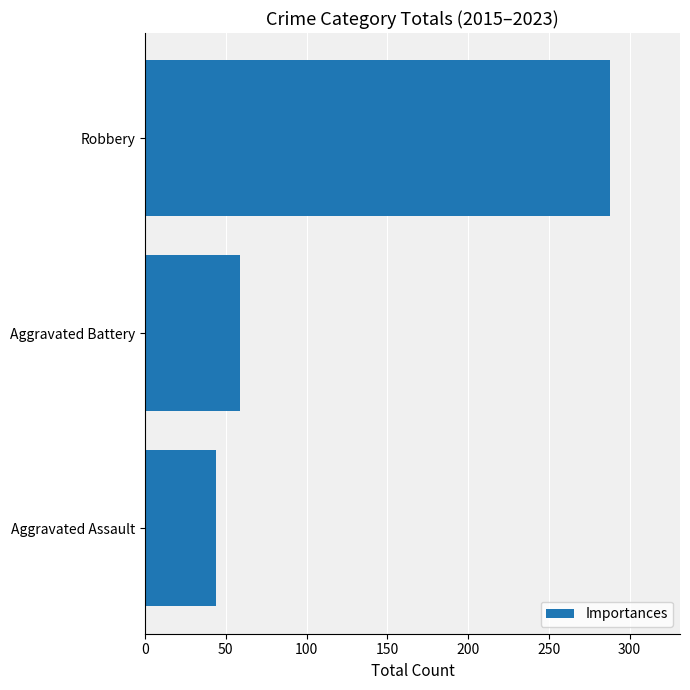

Rank the categories by value from highest to lowest.

Robbery, Aggravated Battery, Aggravated Assault